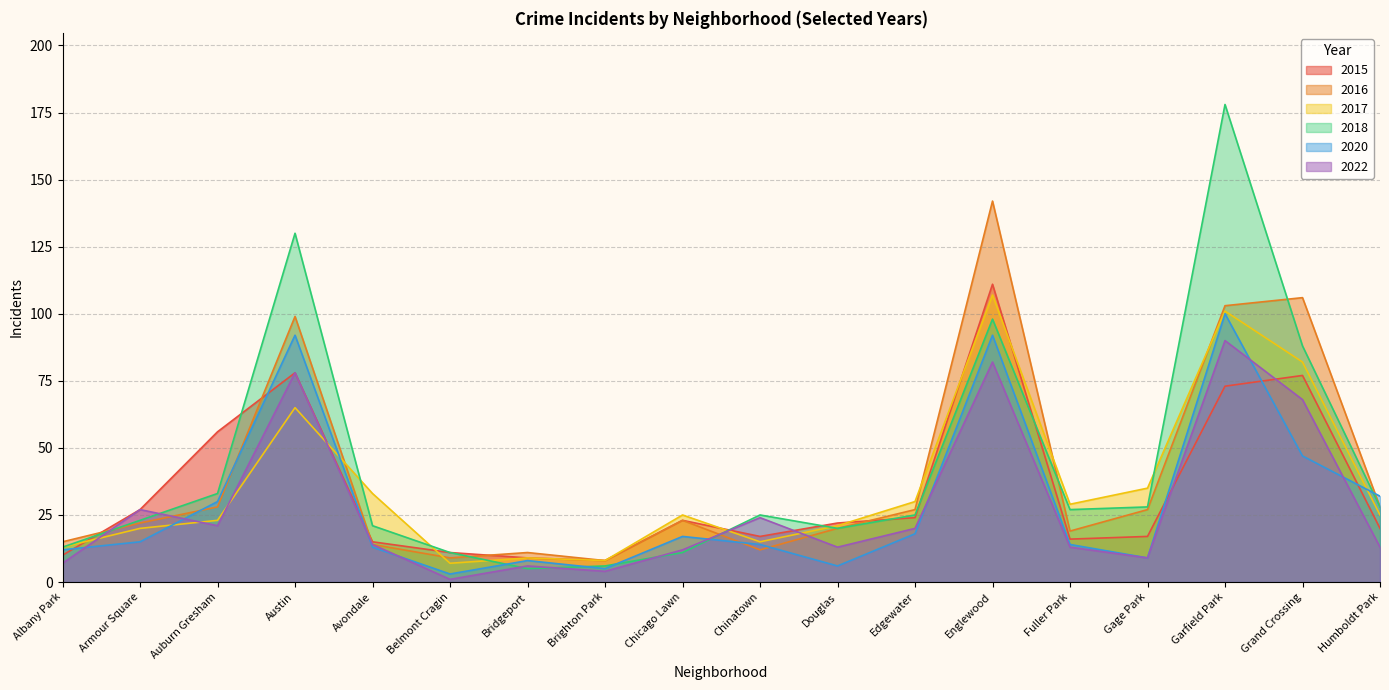

How many distinct data groups are displayed?

6